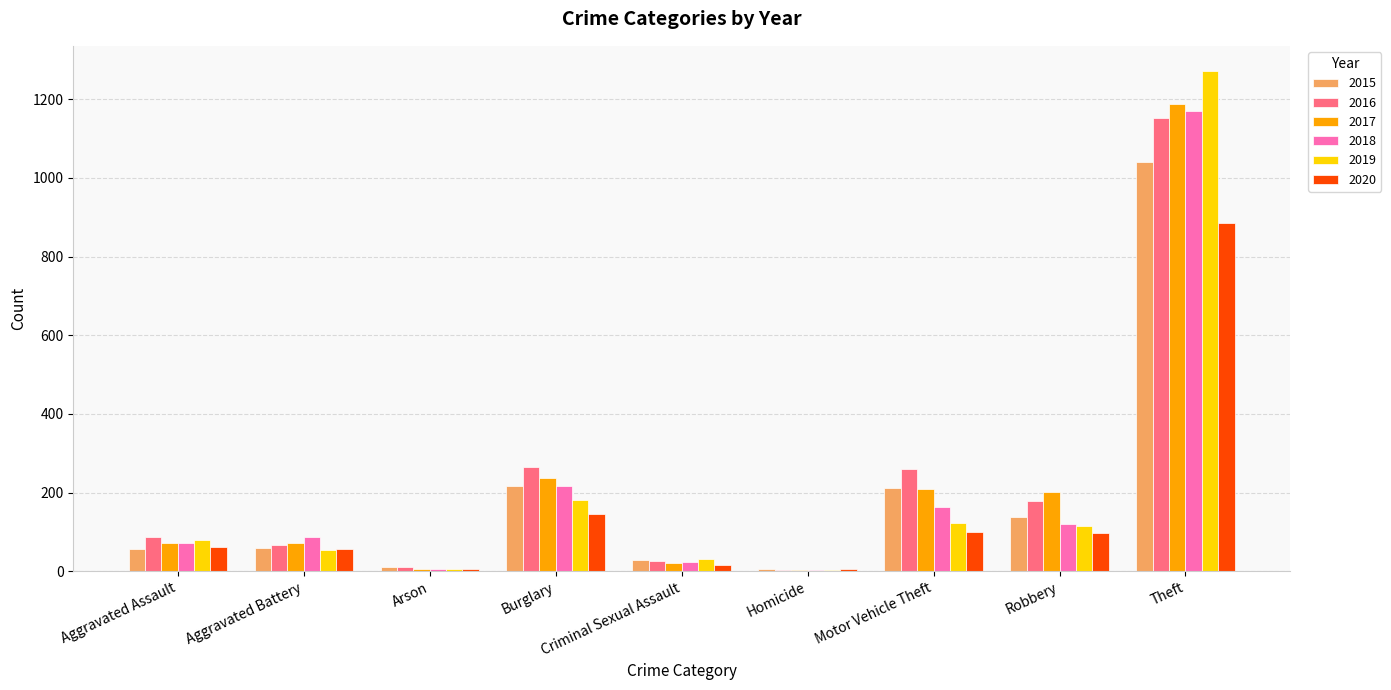

What is the average value of the 2019 series?

207